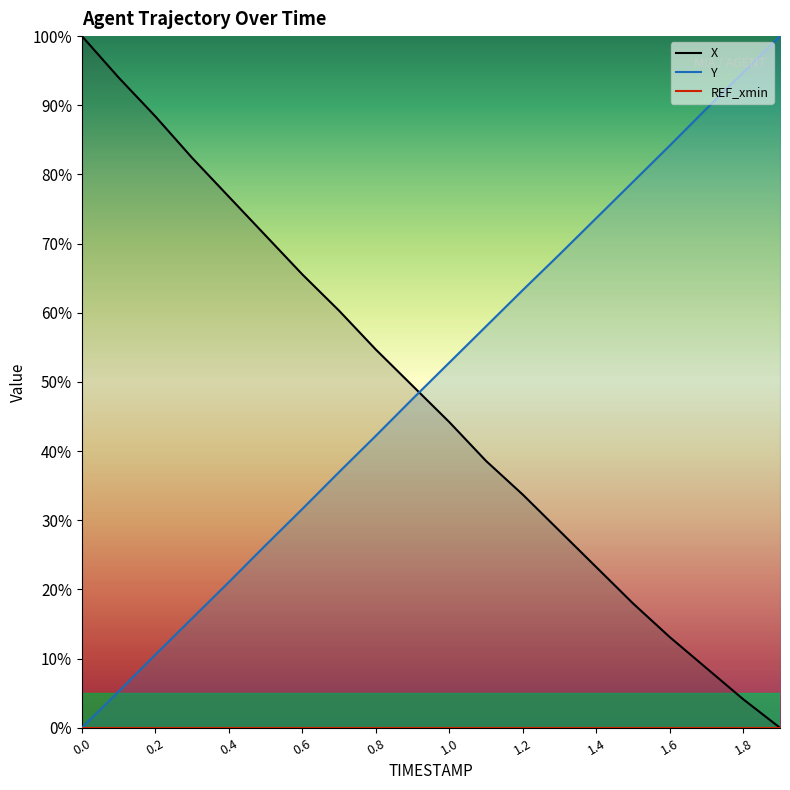

What is the average value of the Y series?

50.1